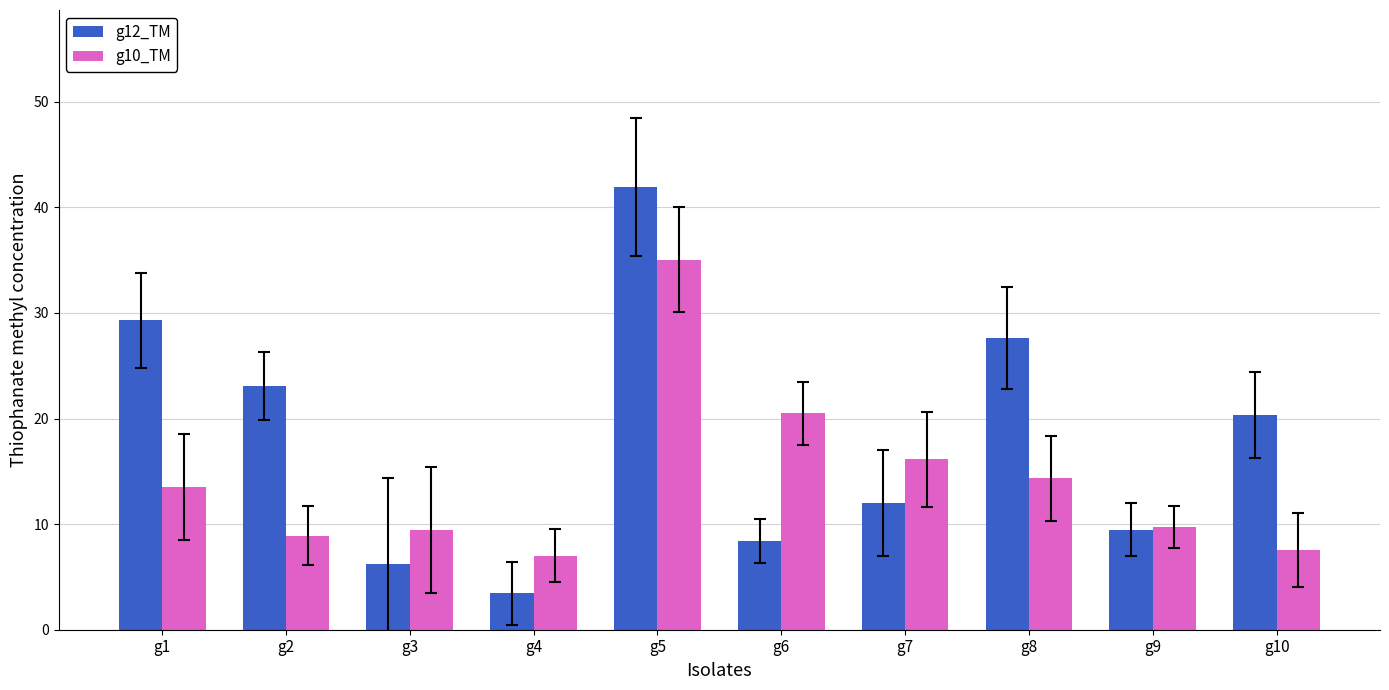

Read the g12_TM value at g2.

23.1